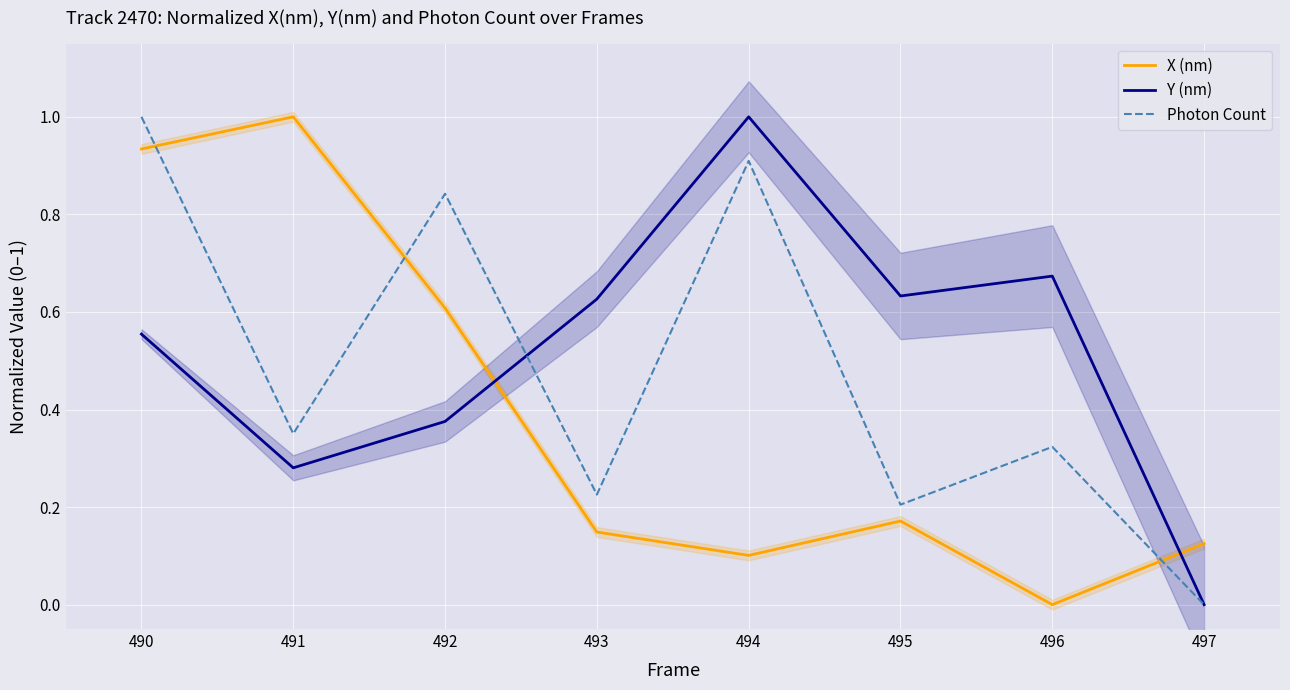

True or false: X (nm) and Photon Count cross at least once.

True